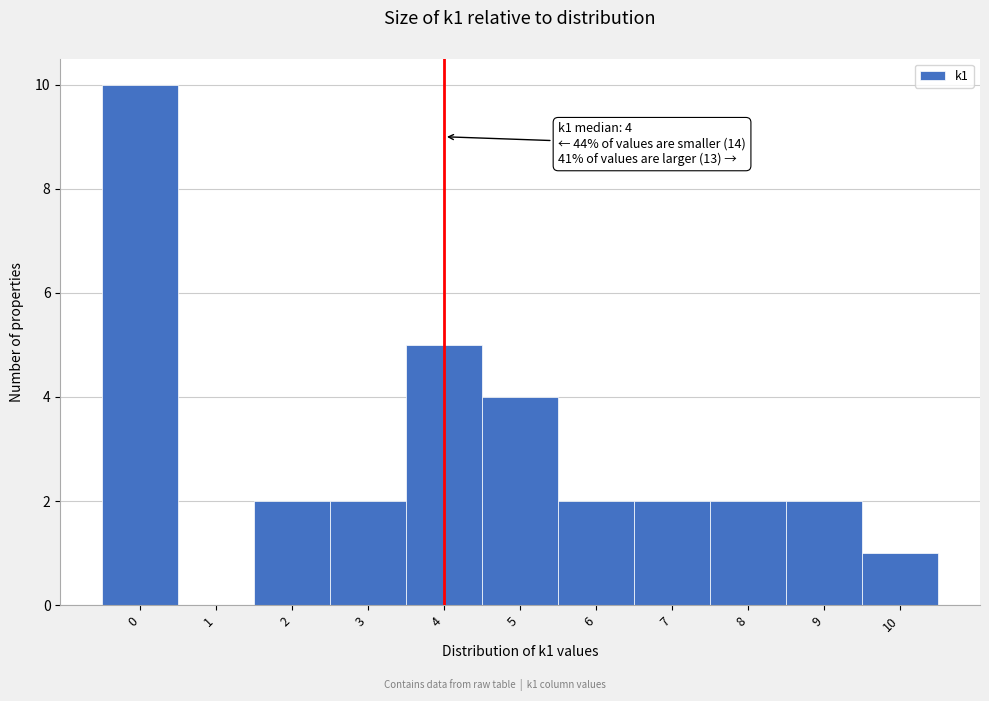

Which range on the x-axis has the tallest bar?

-0.5 to 0.5